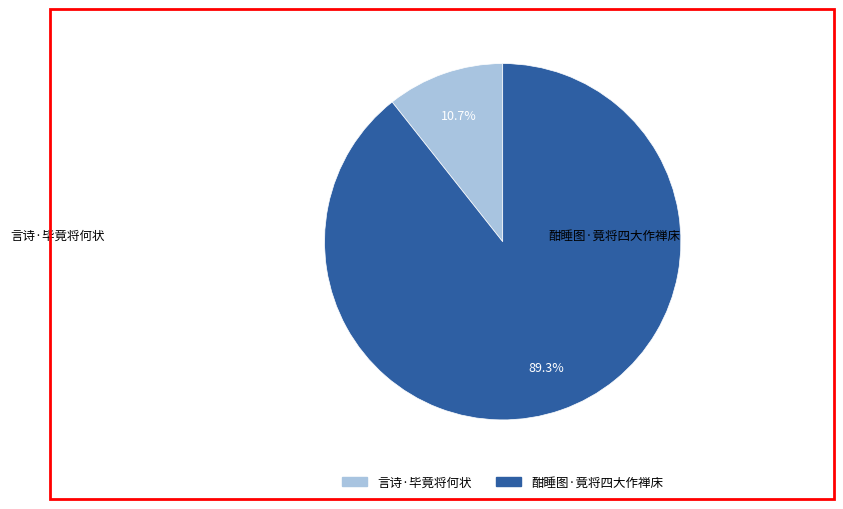

How many slices are in this pie chart?

2